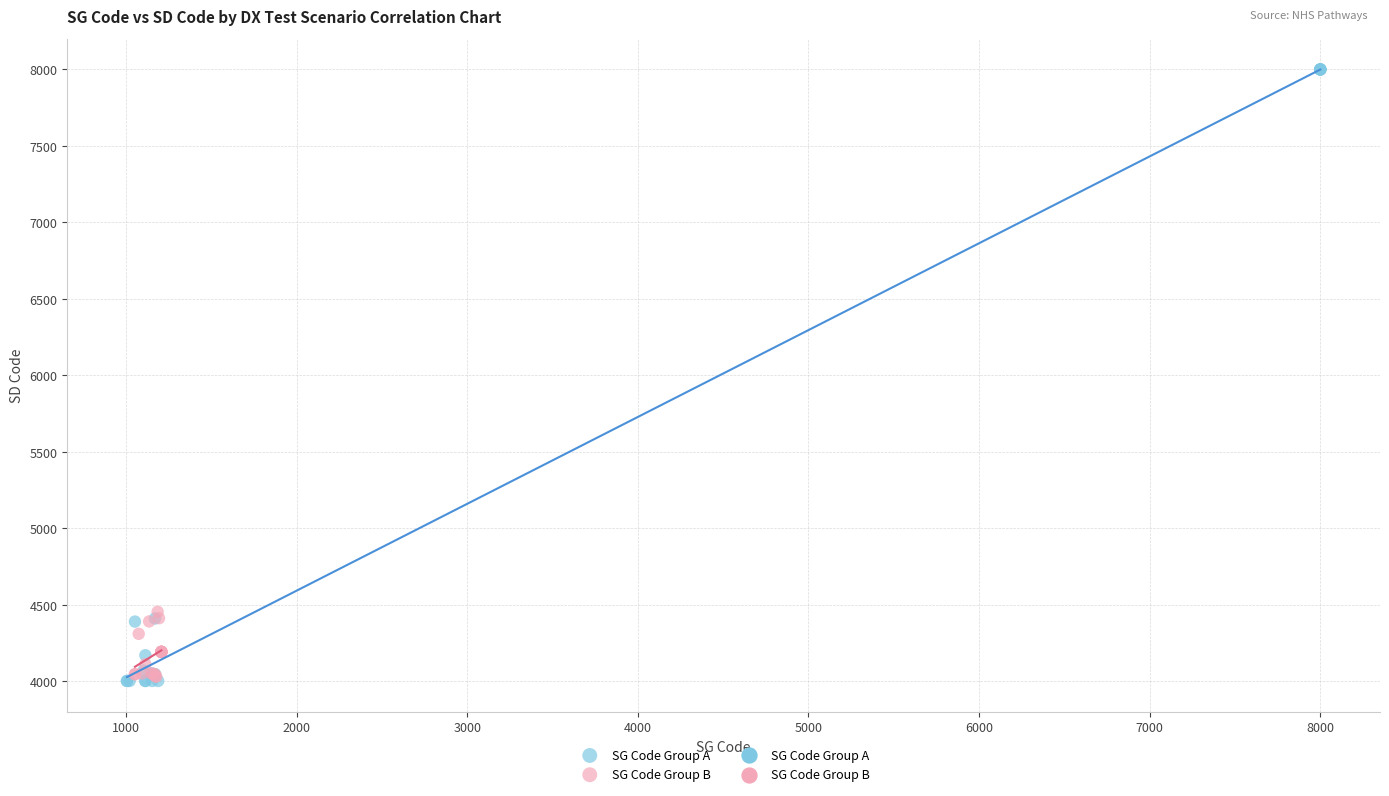

Which series has the largest Y range (max minus min)?

SG Code Group A